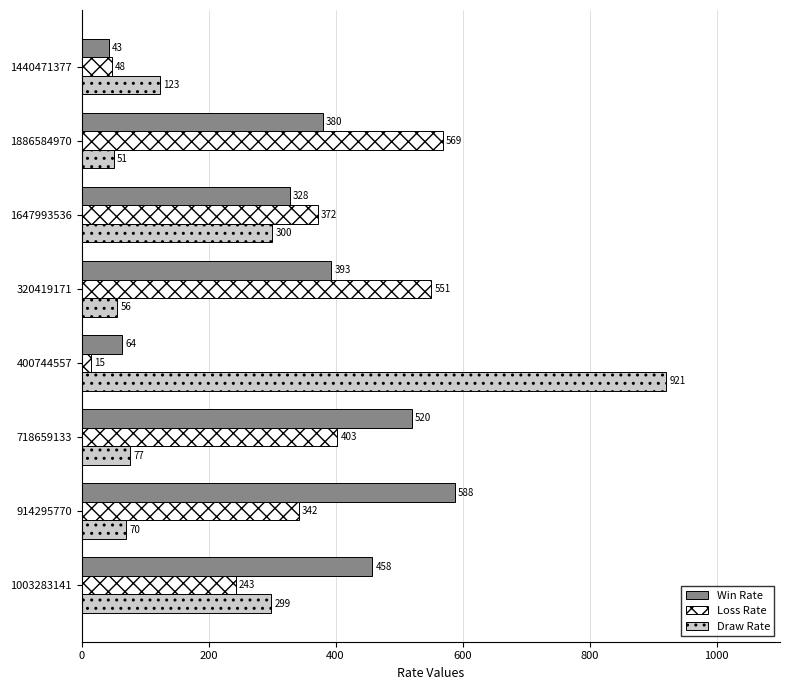

Which series has the largest range (max minus min)?

Draw Rate